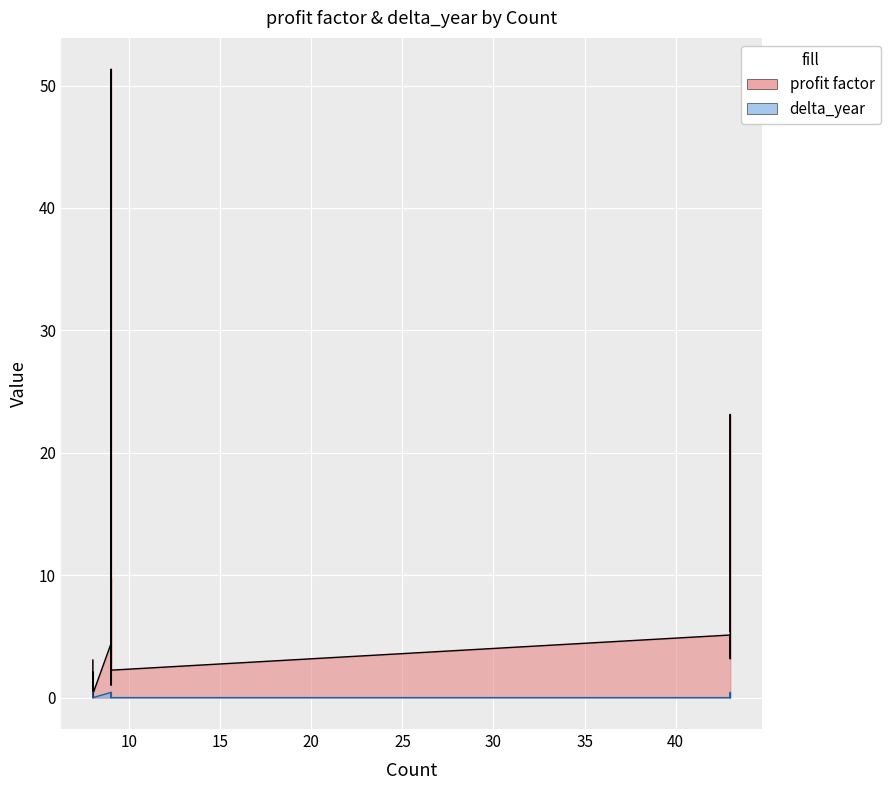

Which category has the highest value in the profit factor series?

9